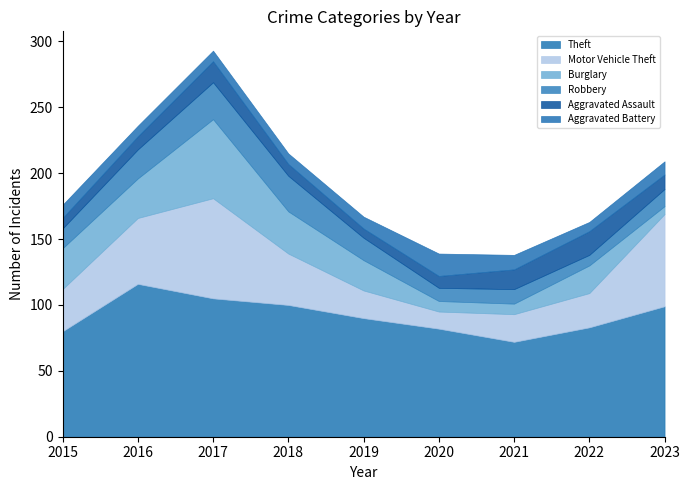

True or false: Aggravated Assault and Motor Vehicle Theft intersect in this chart.

False